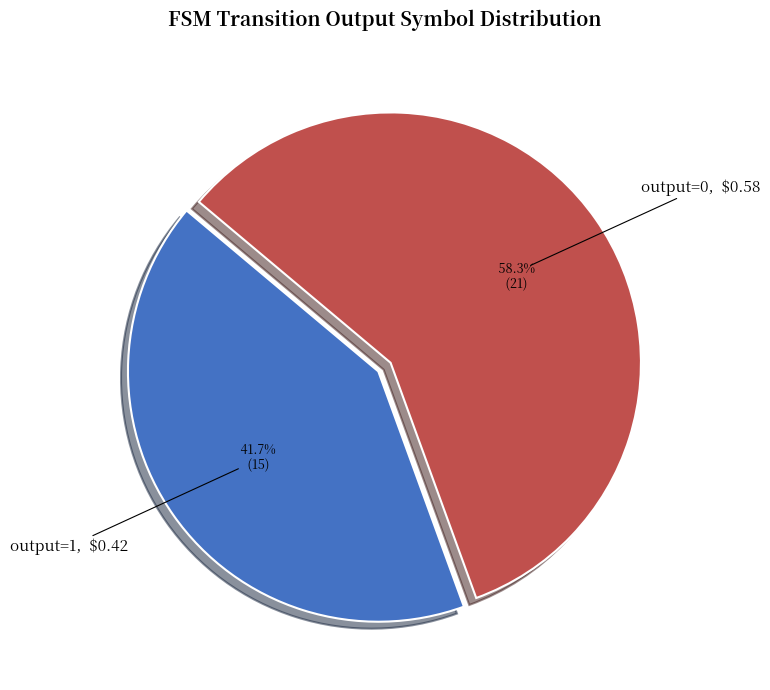

Rank the categories by value from highest to lowest.

output=0, output=1